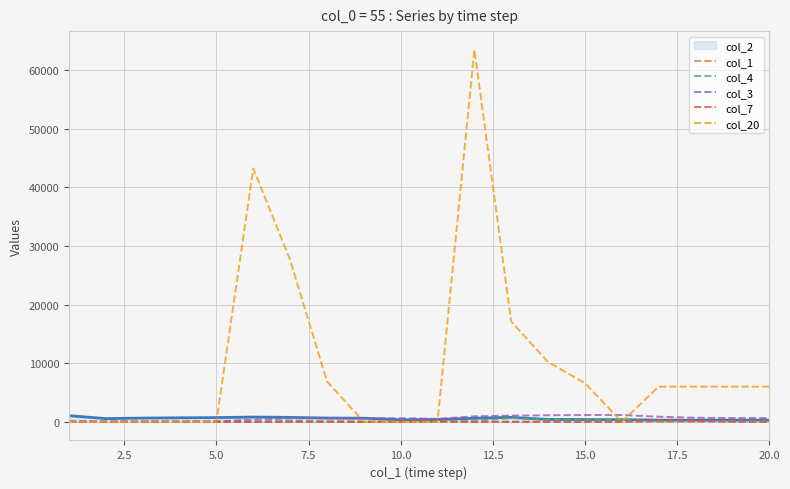

Which series has the largest range (max minus min)?

col_20